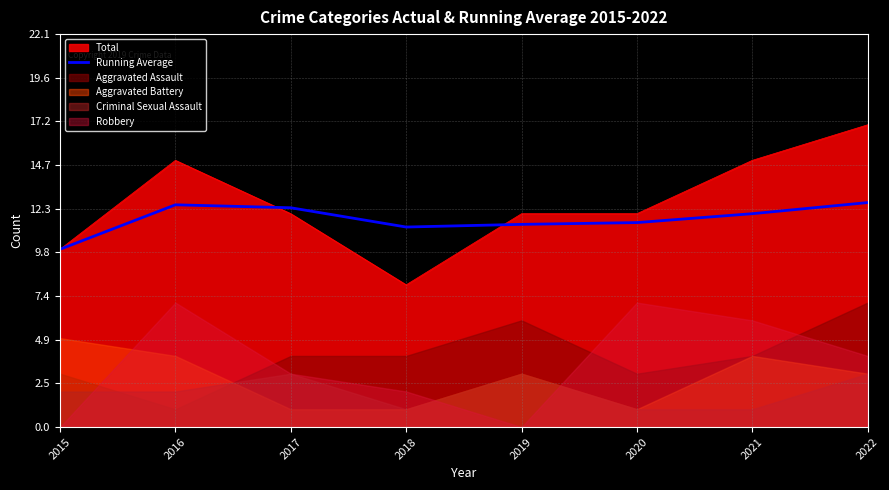

Where does the data first go above 12?

2016